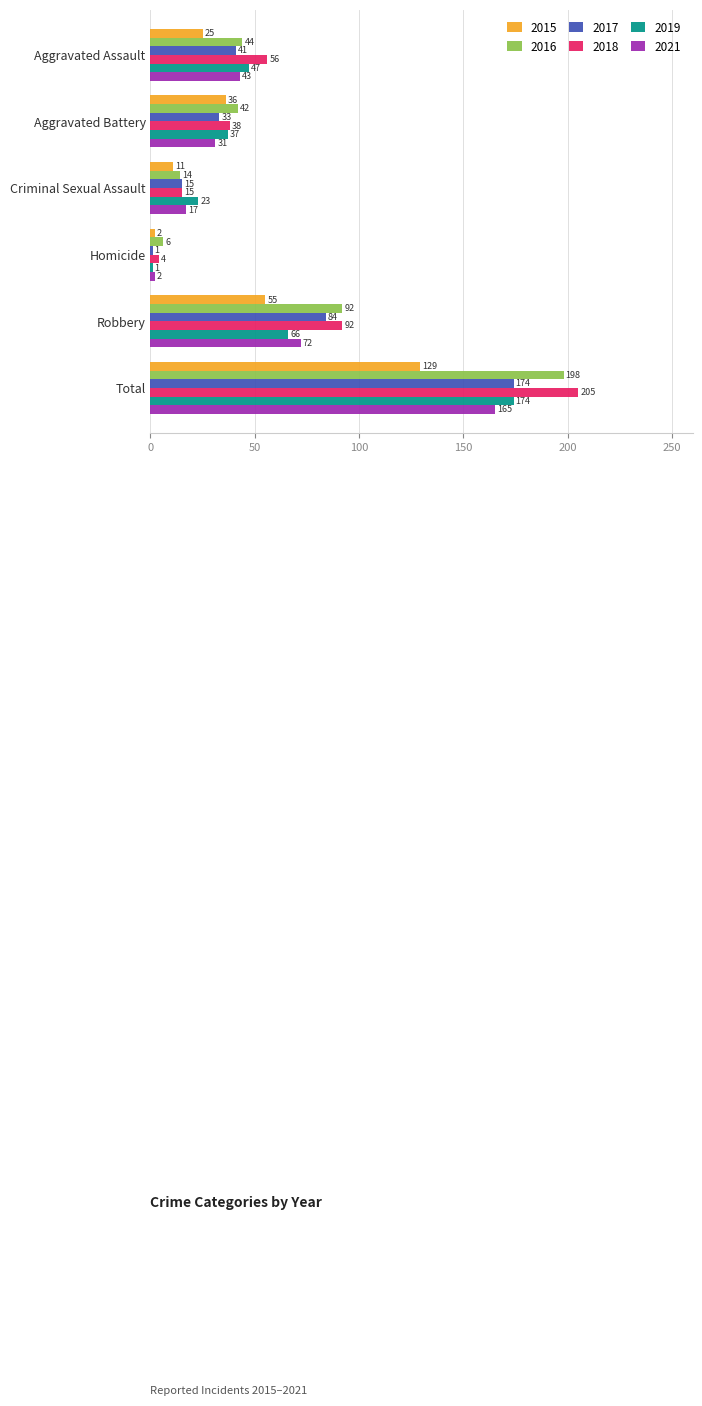

Is the value of 2017 at Robbery greater than the value of 2016 at Total?

No